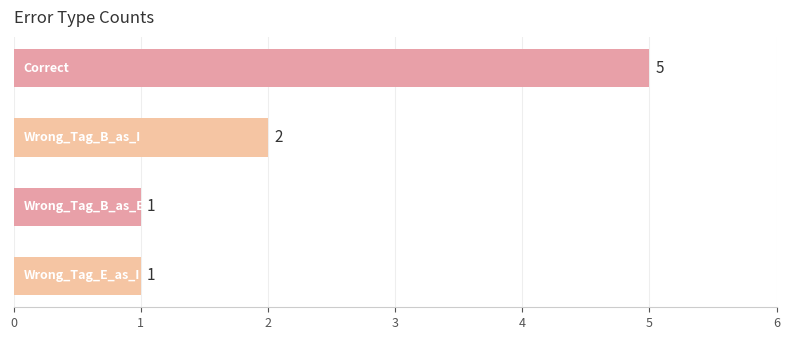

How many data points does each series have?

4